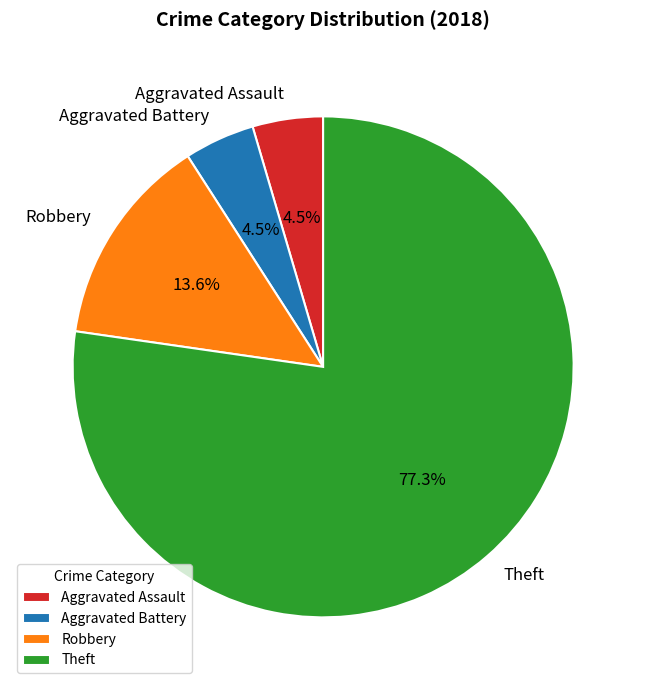

Do Theft and Robbery together represent more than half of the pie?

Yes